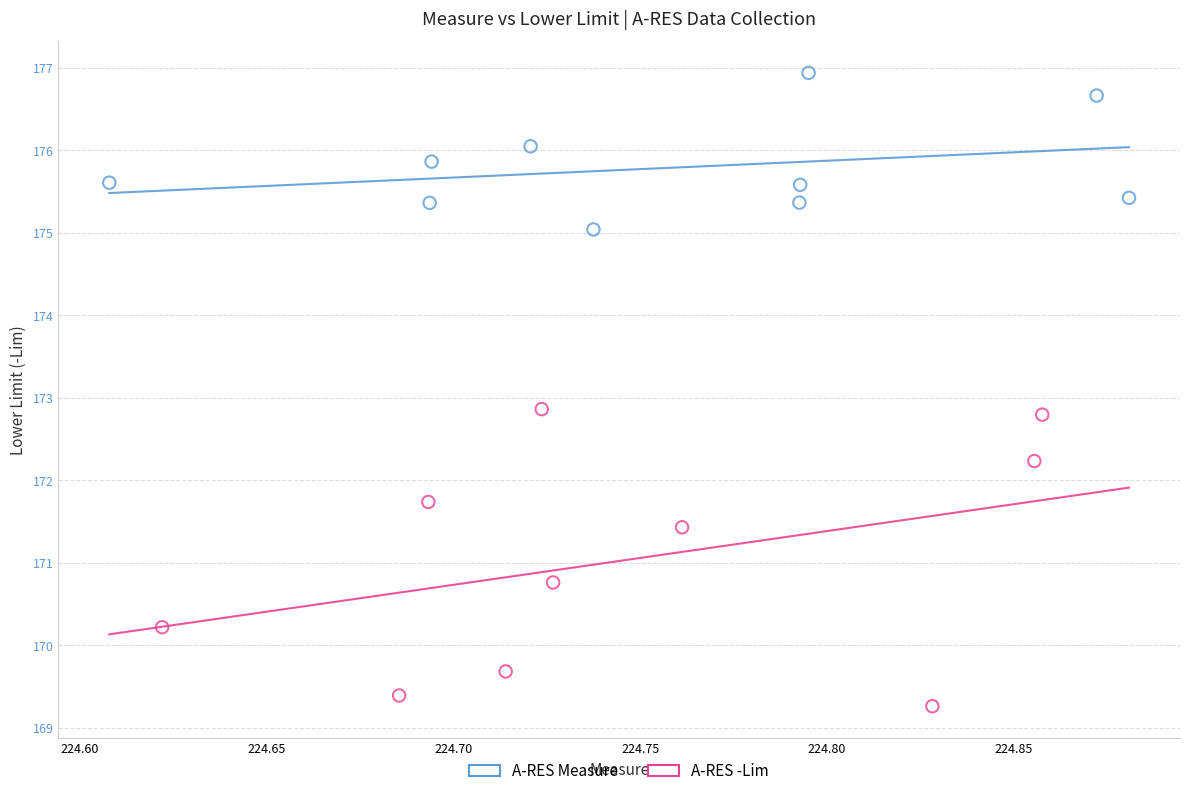

Which series has the widest spread of Y values?

A-RES -Lim